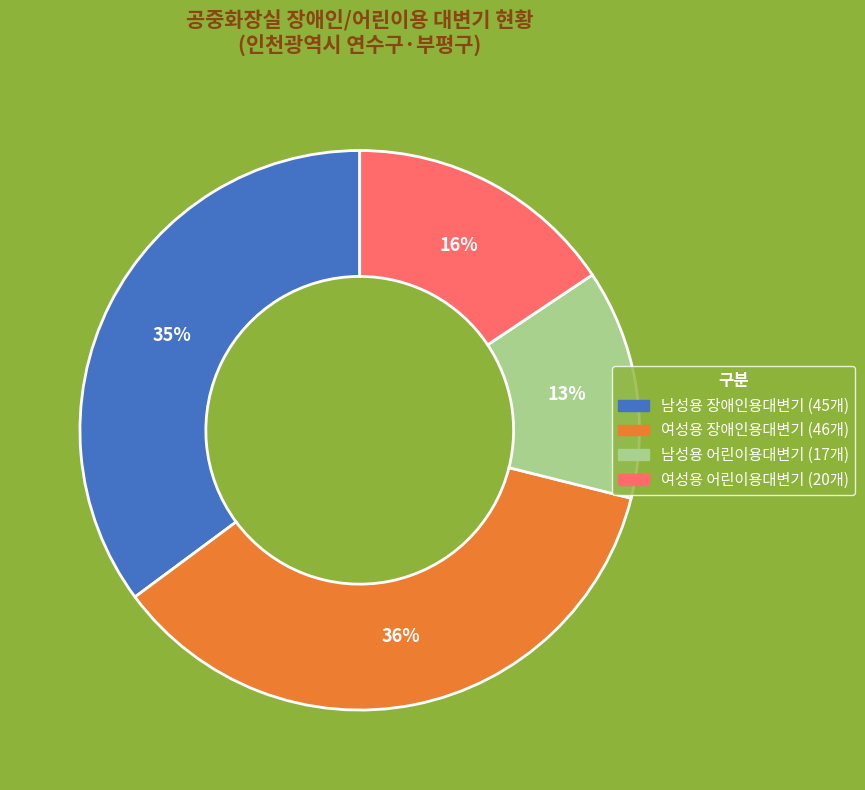

Is there a majority slice in this chart?

No